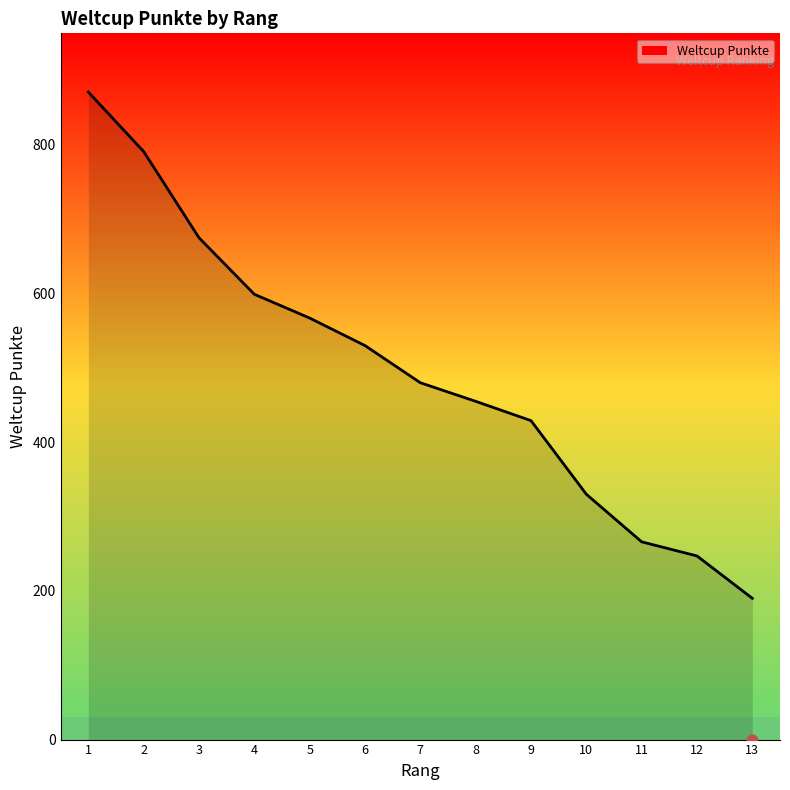

Which has a higher value, 8 or 5?

5